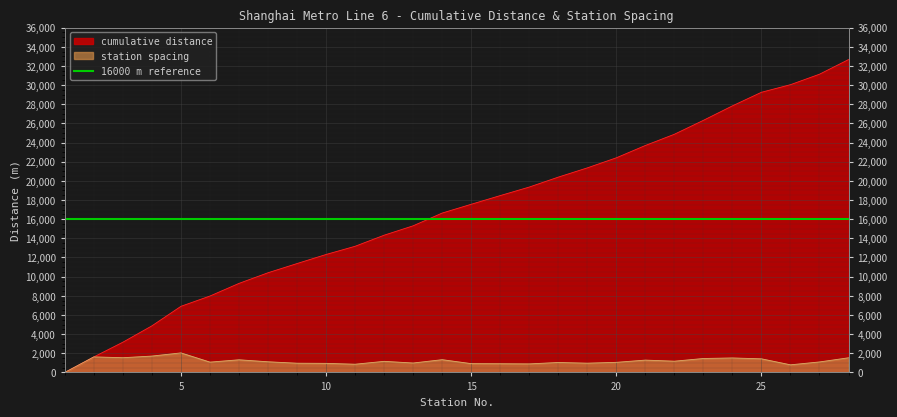

Which series has the widest spread of values?

cumulative distance